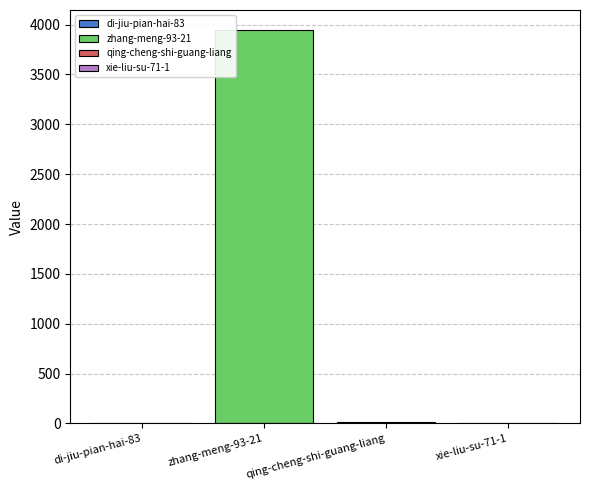

What is the greatest value displayed?

3949